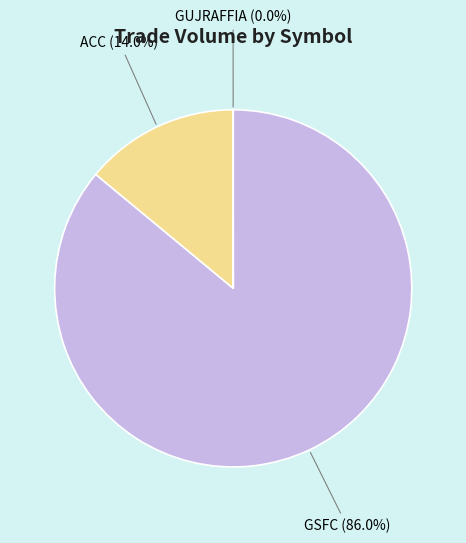

To the nearest percent, what percentage of the pie is ACC?

14%